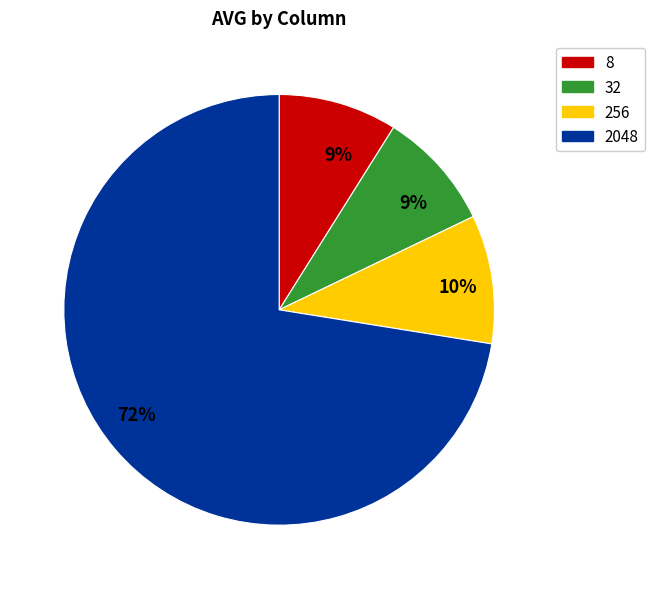

What is the largest slice in the pie chart?

2048